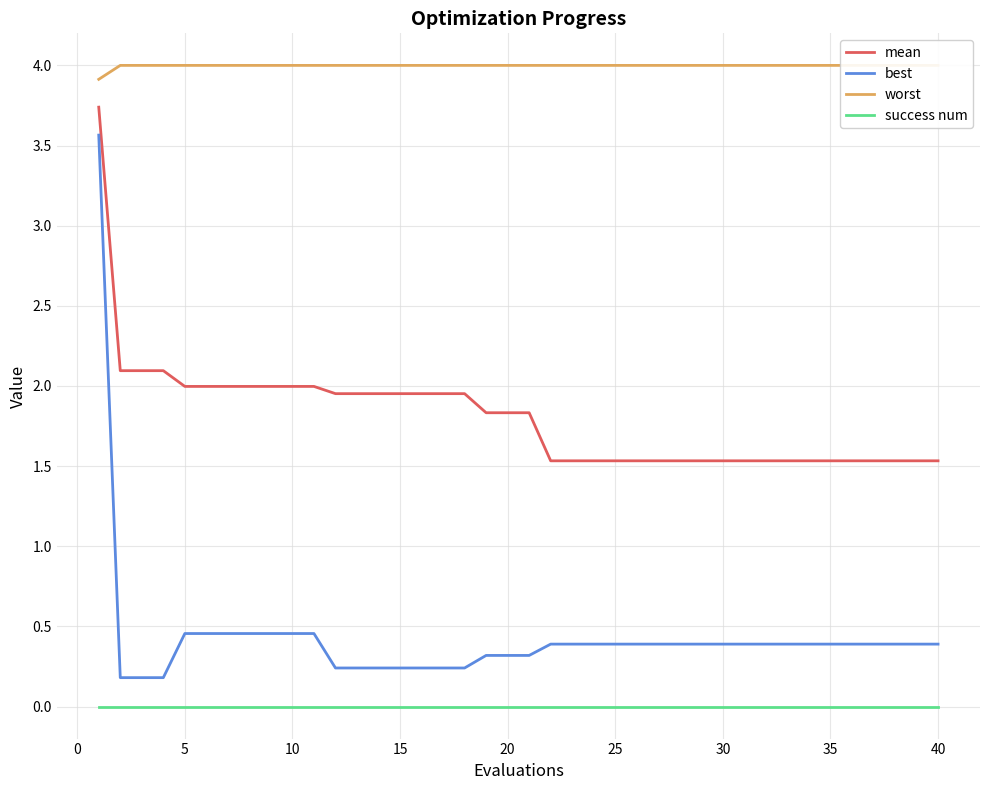

True or false: success num and best intersect in this chart.

False